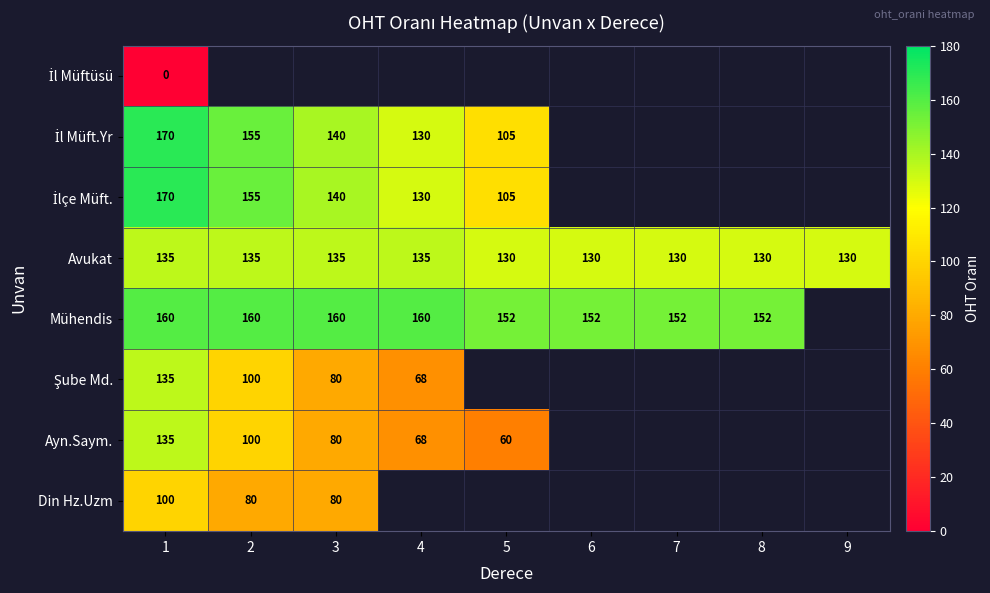

The Ayn.Saym. series shows 100 at 2. True or false?

True